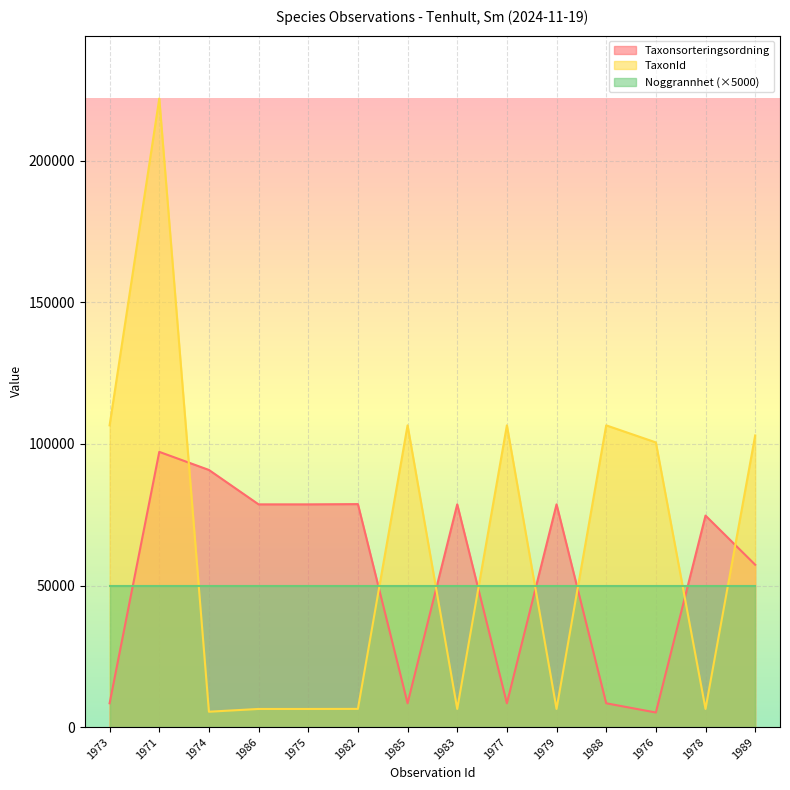

List the series in order of their peak value, lowest first.

Noggrannhet (×5000), Taxonsorteringsordning, TaxonId